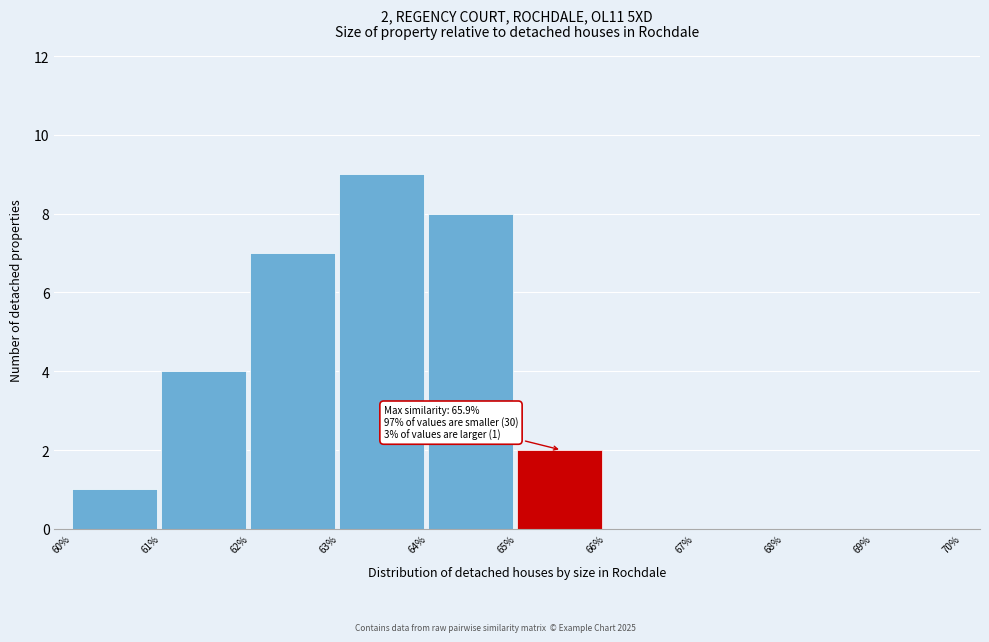

Over which range of the x-axis is the bar tallest?

63% to 64%